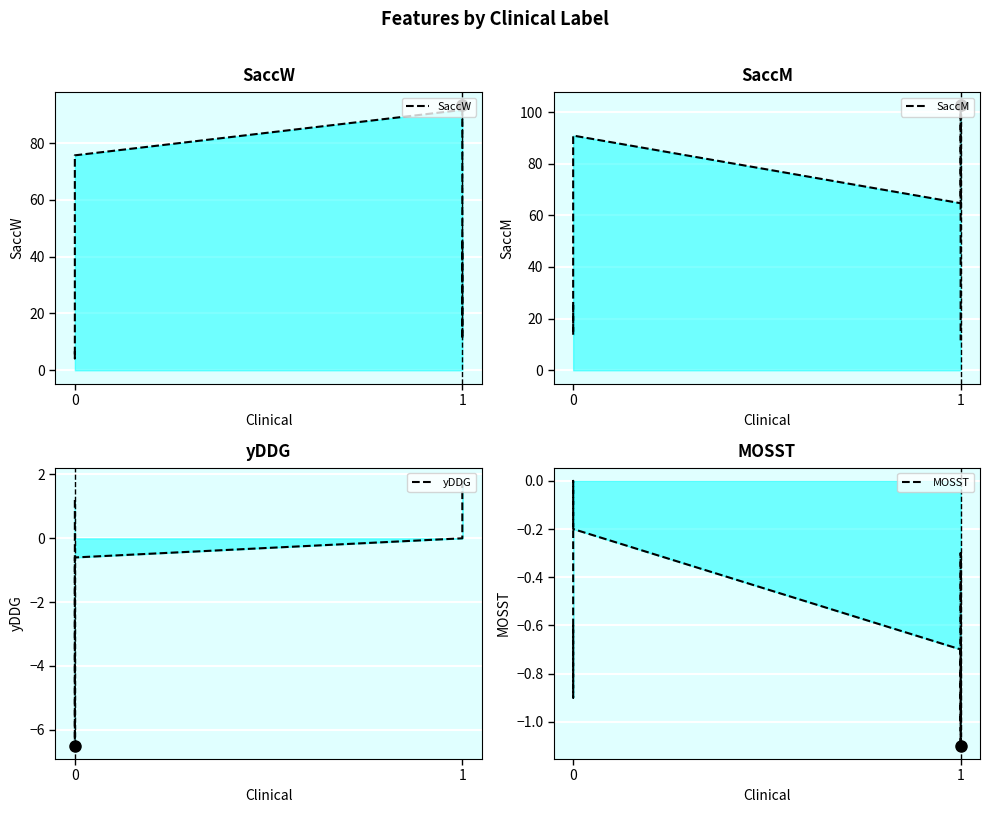

How many positive values does the yDDG series have?

4